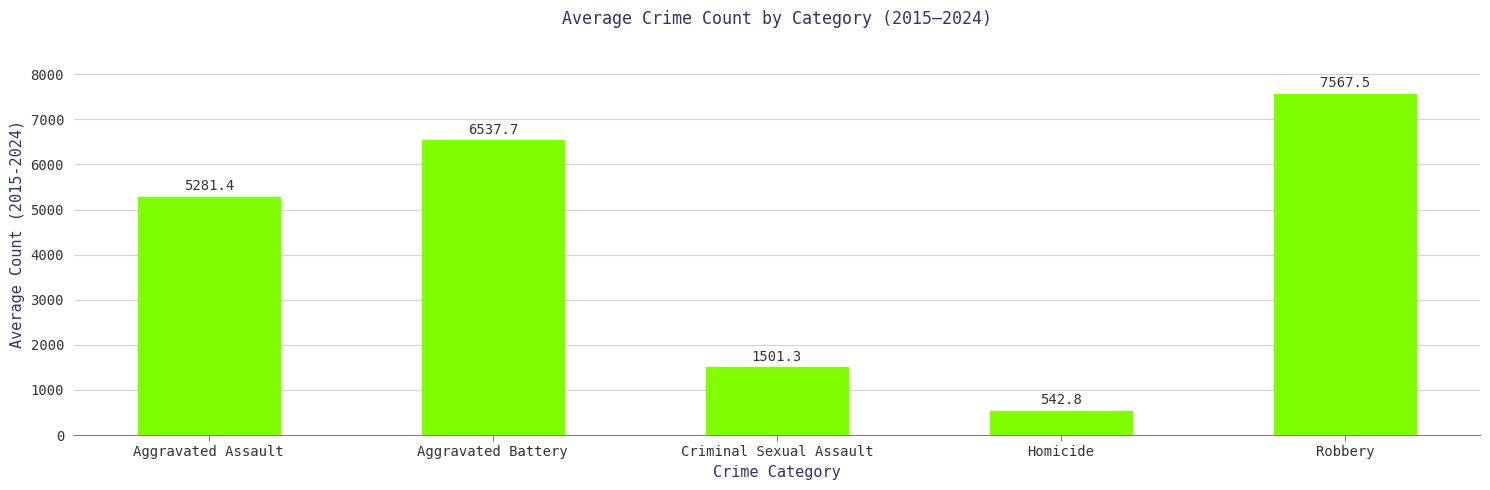

Between Aggravated Assault and Robbery, which is larger?

Robbery